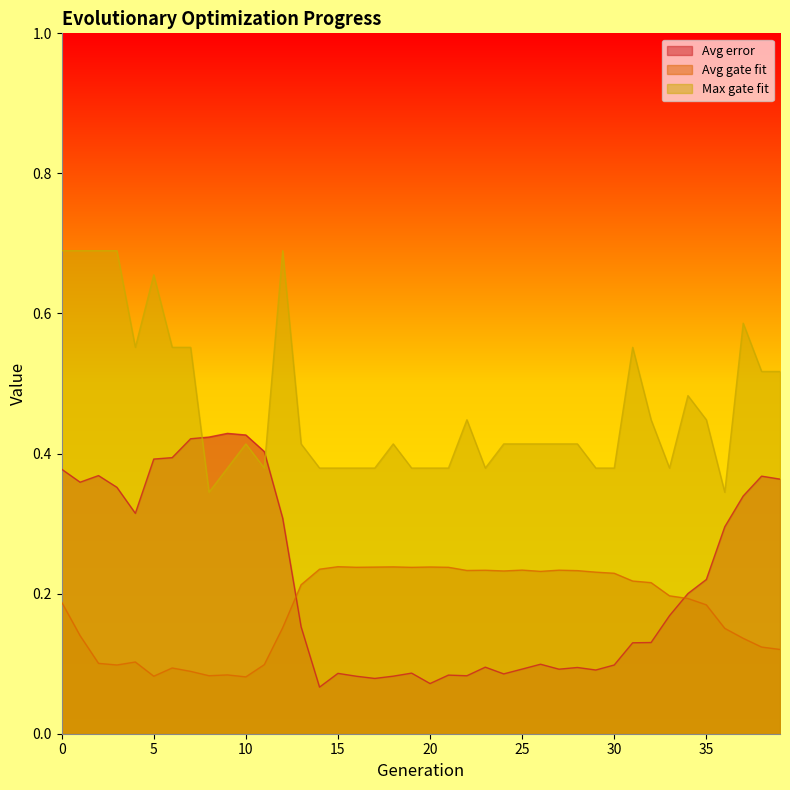

Does the chart have visible grid lines?

No